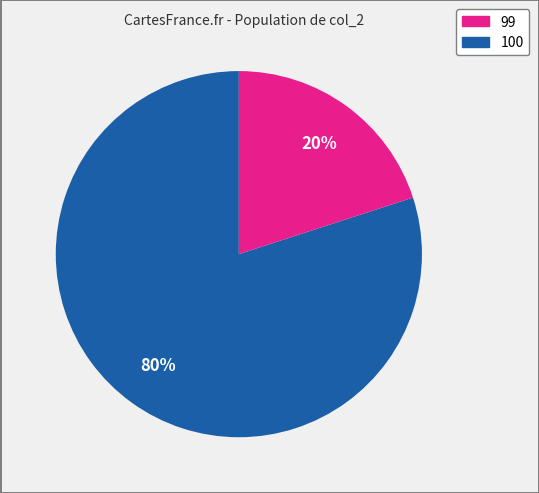

Which slice is the largest?

99